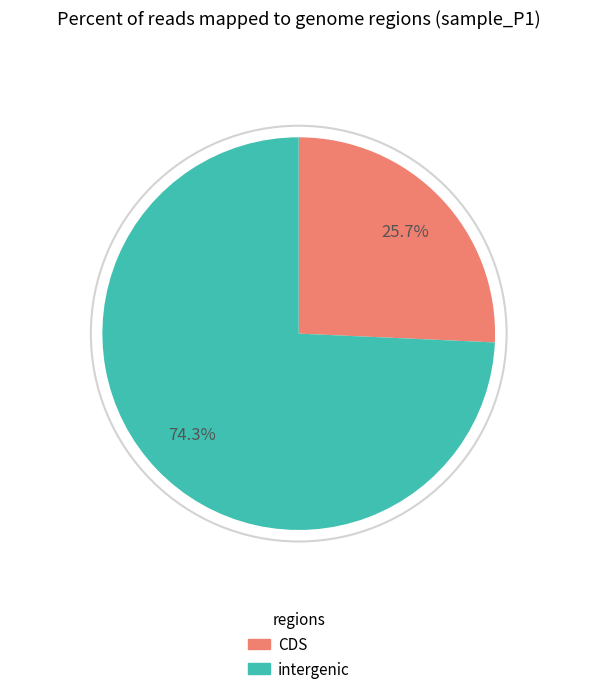

Is there any slice that represents more than half of the pie?

Yes